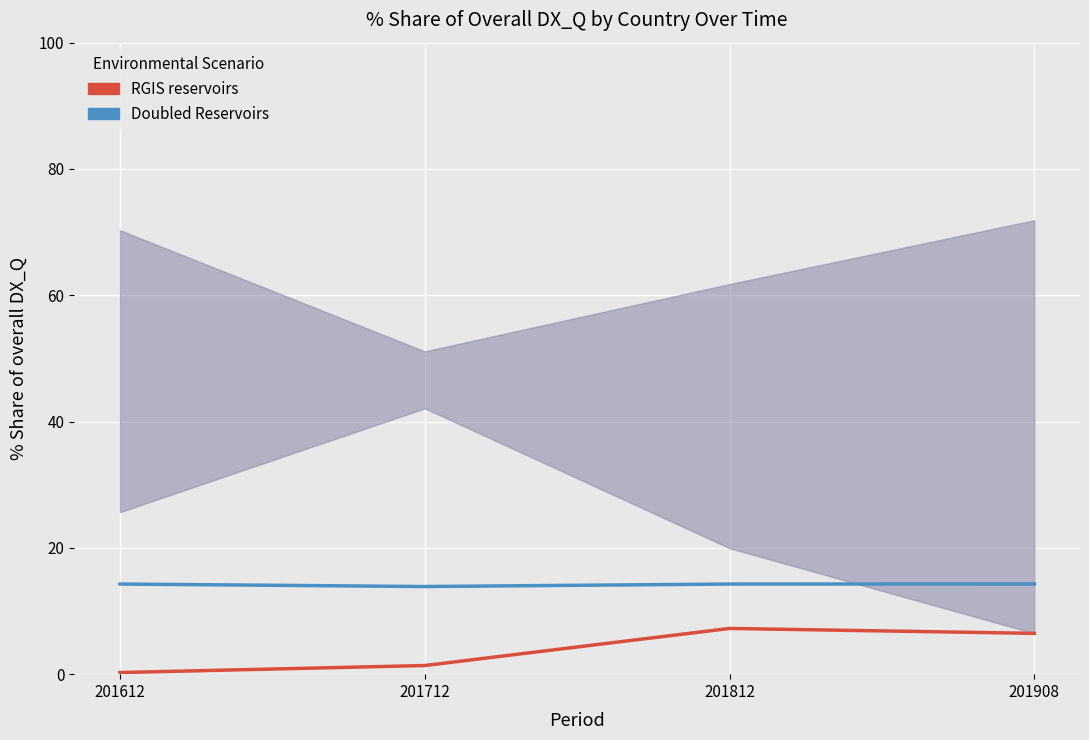

Where is the first local minimum for Doubled Reservoirs?

201712